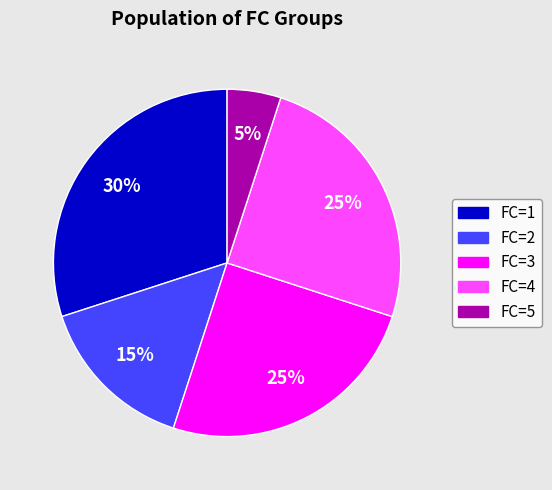

Count the number of slices in the pie.

5